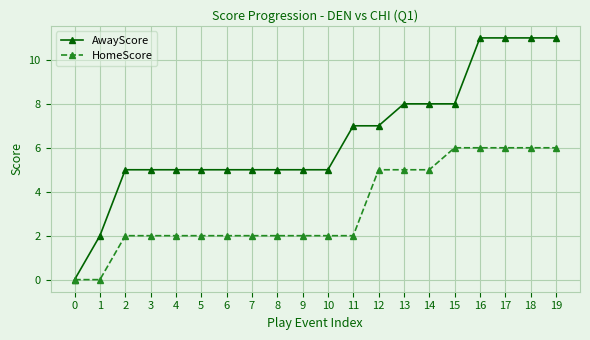

What is the total value across all series at 17?

17